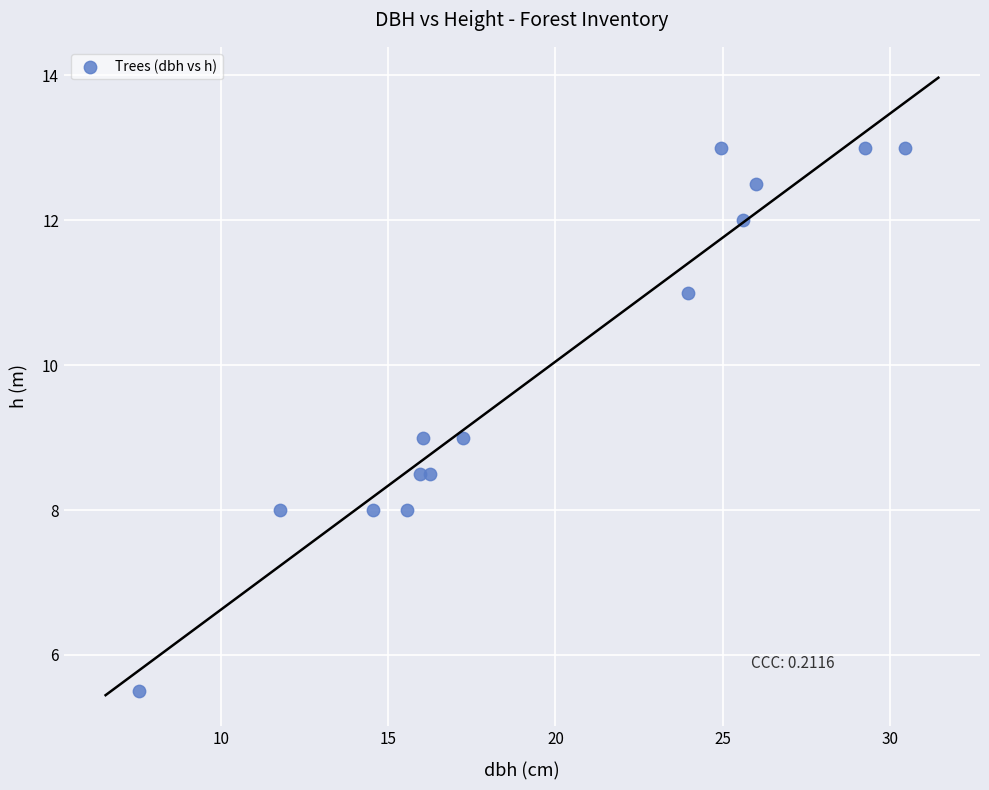

What is the range of Y values (max minus min)?

7.5